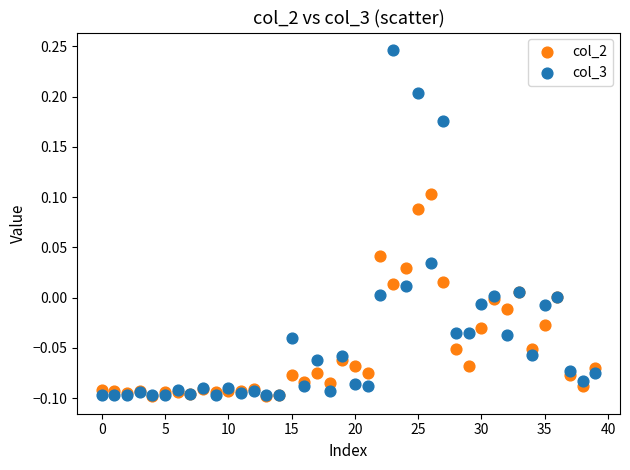

Which series has the largest Y range (max minus min)?

col_3